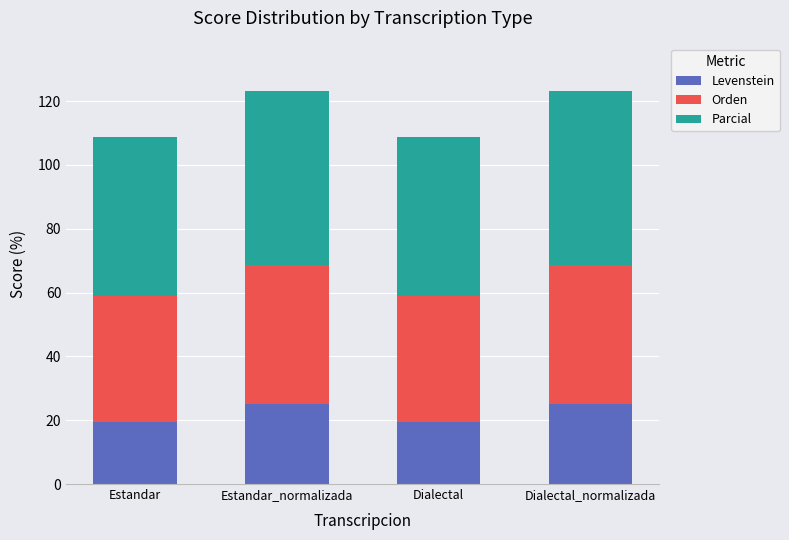

What is the minimum value for Levenstein?

19.4